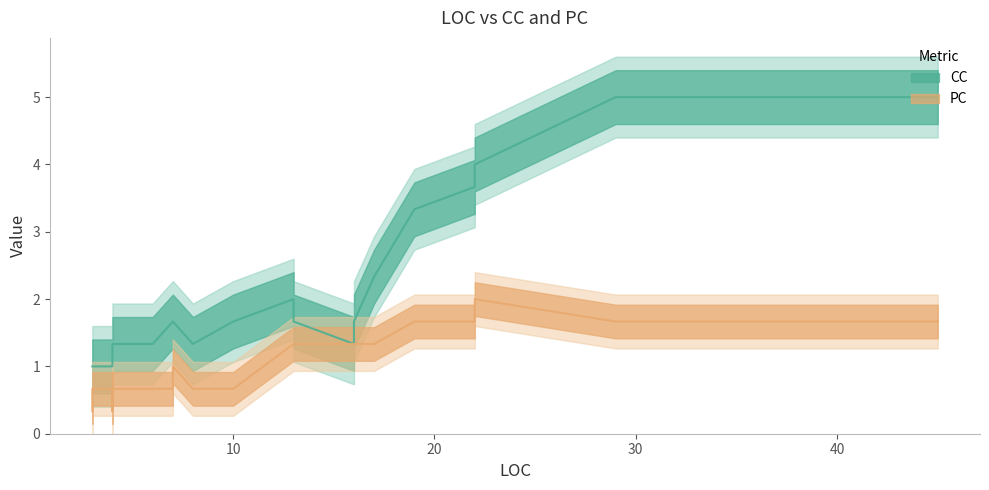

At how many categories does at least one series exceed 0?

26